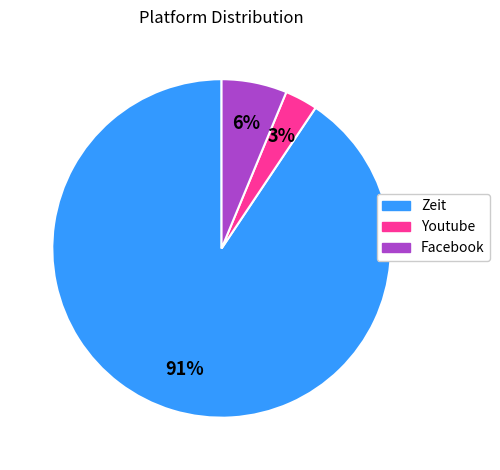

Count the number of slices in the pie.

3